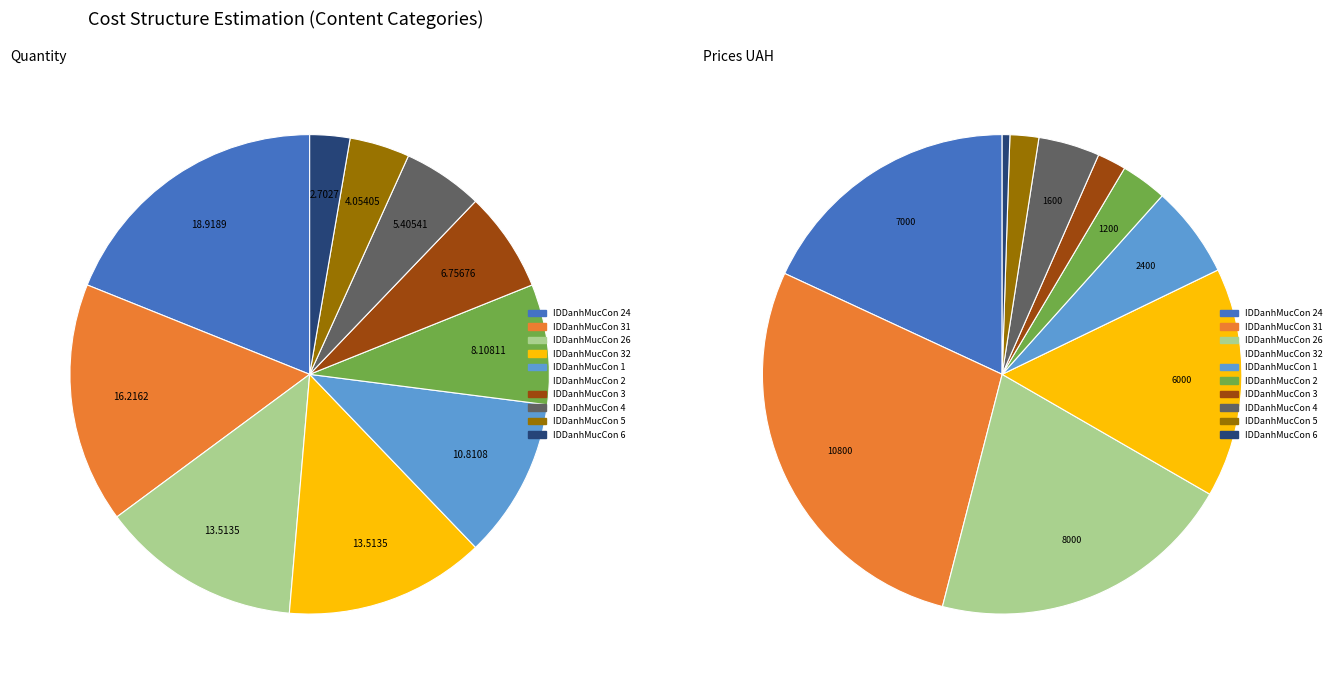

True or false: IDDanhMucCon 6 accounts for 3% of the total.

True